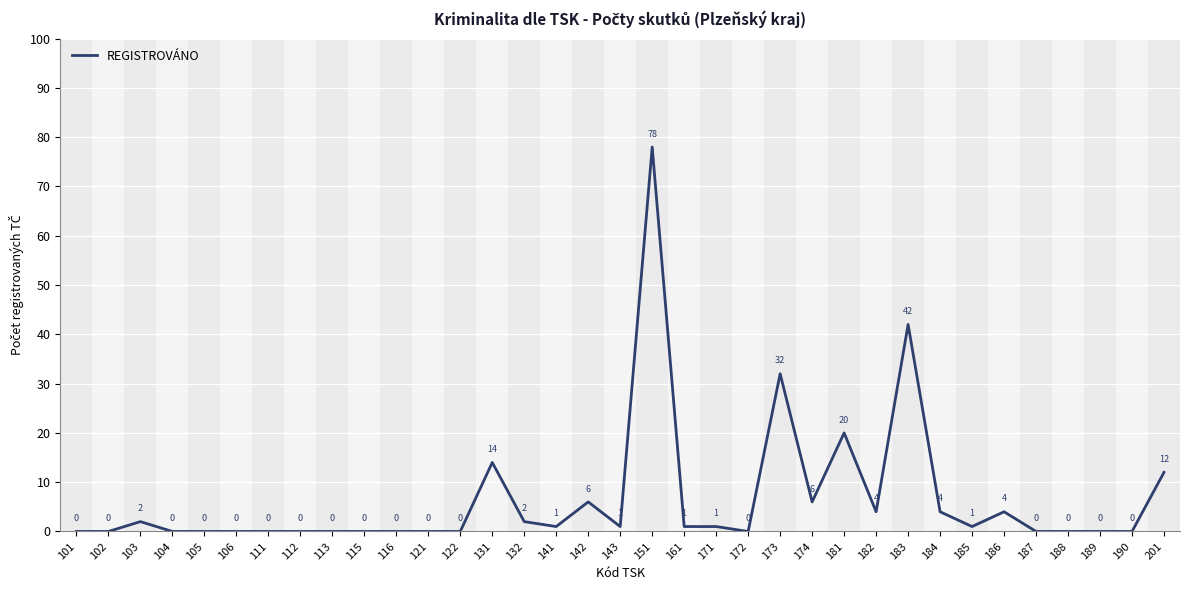

Where does the data first go above 1?

103